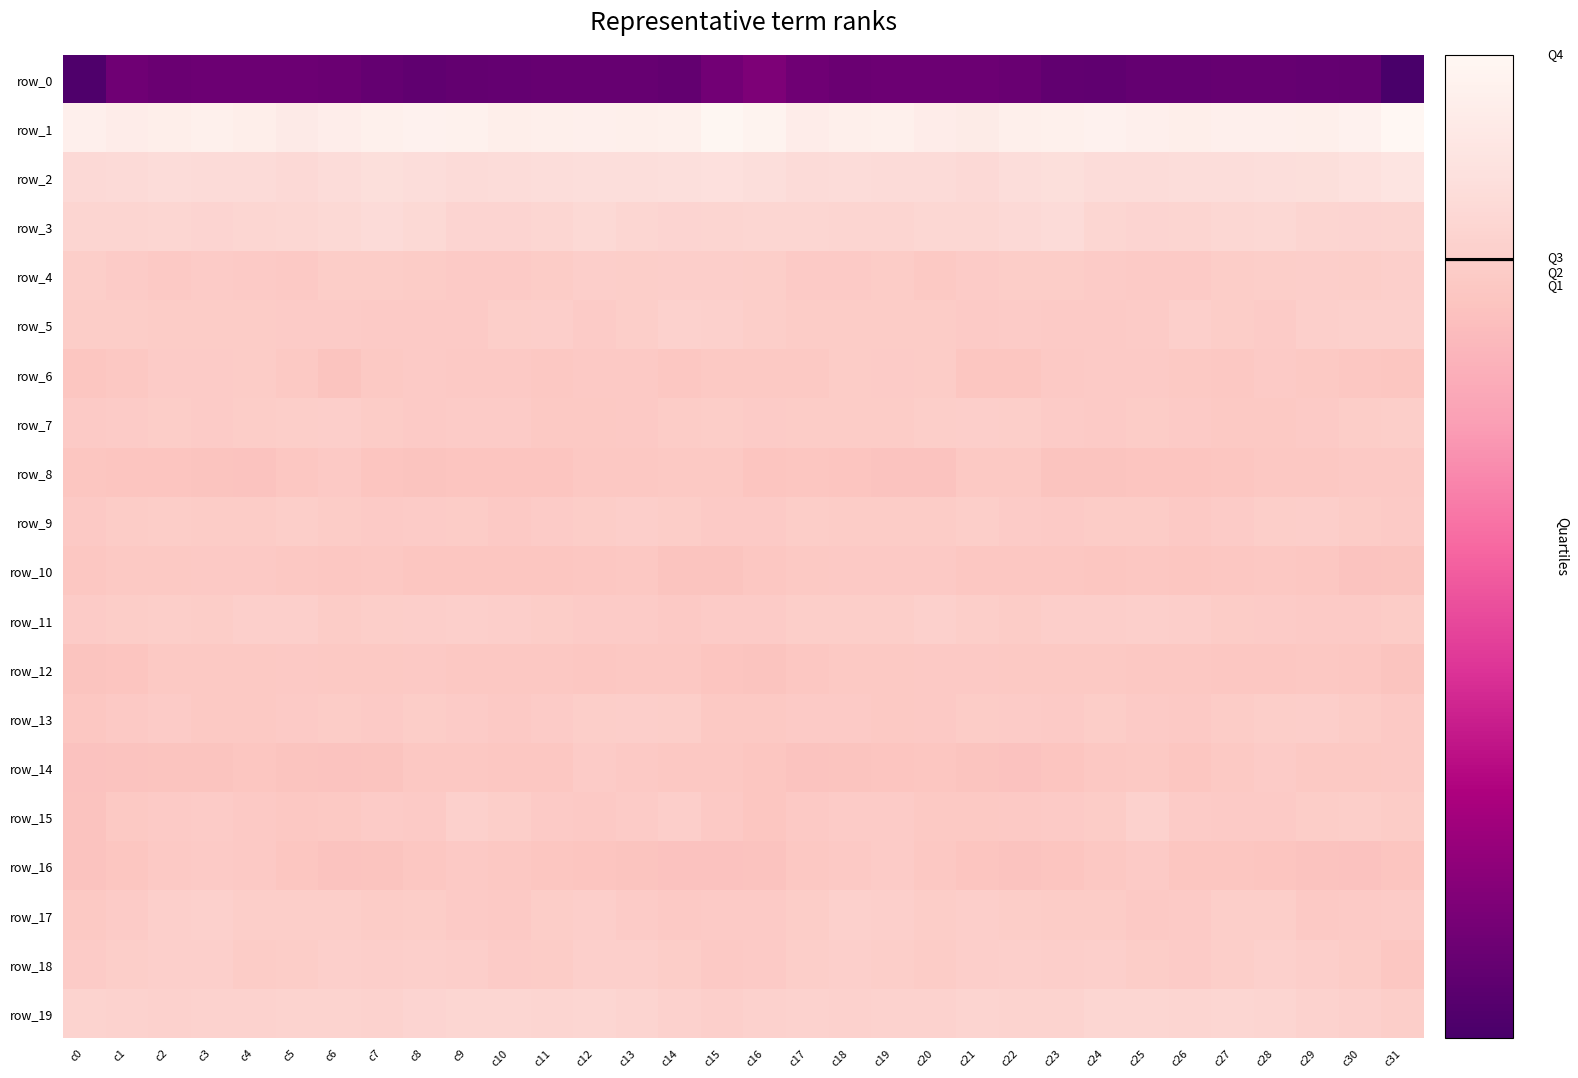

The value of row_2 at c6 is 29.2. True or false?

False